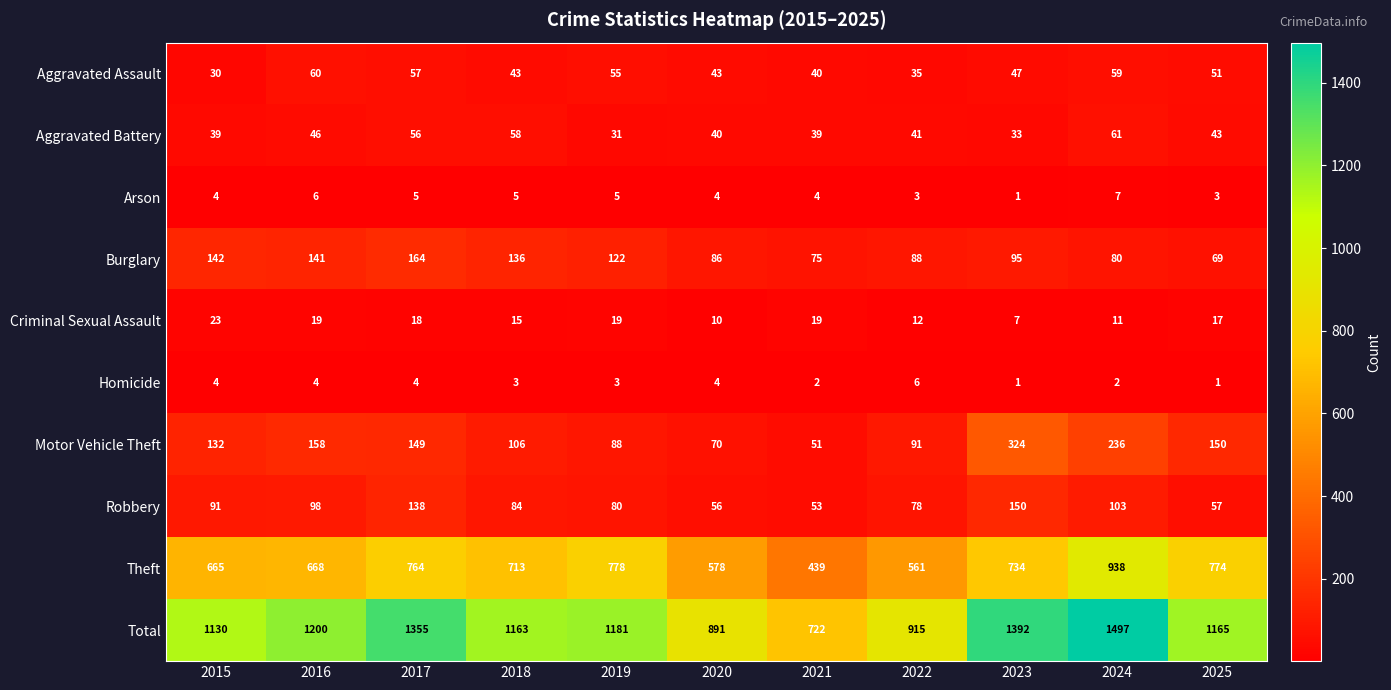

Which series has the widest spread of values?

Total